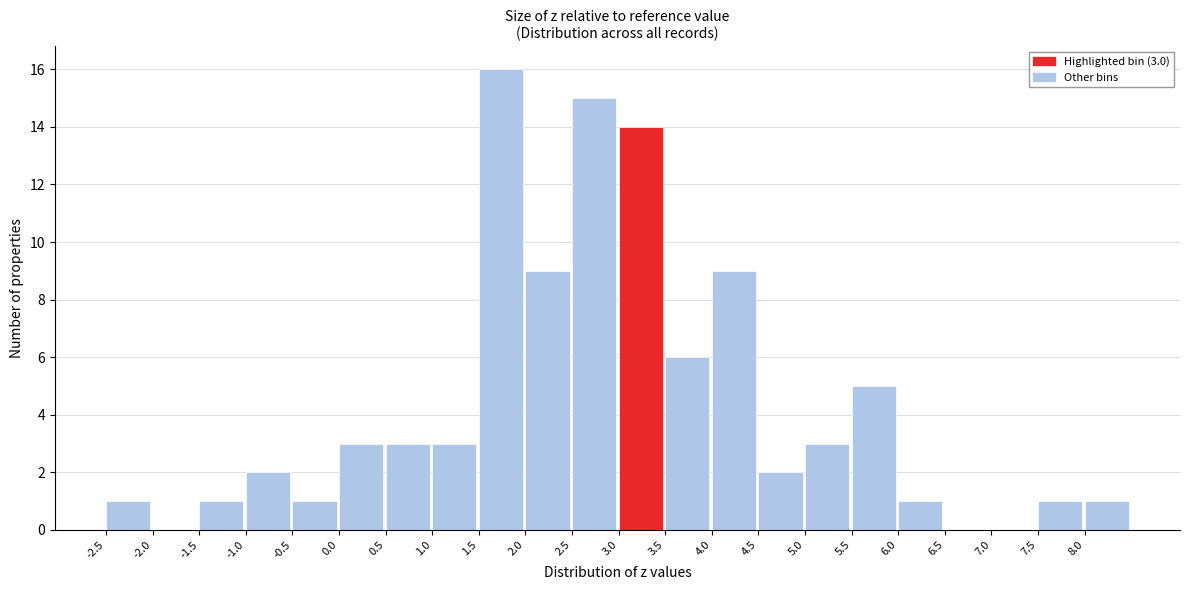

Which range on the x-axis has the tallest bar?

1.5 to 2.0